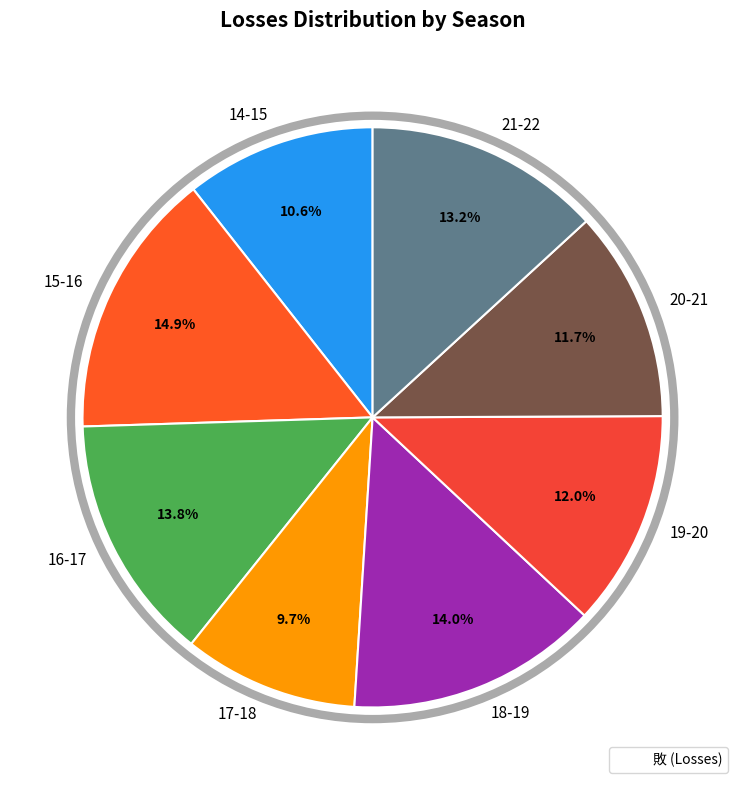

How many slices are in this pie chart?

8